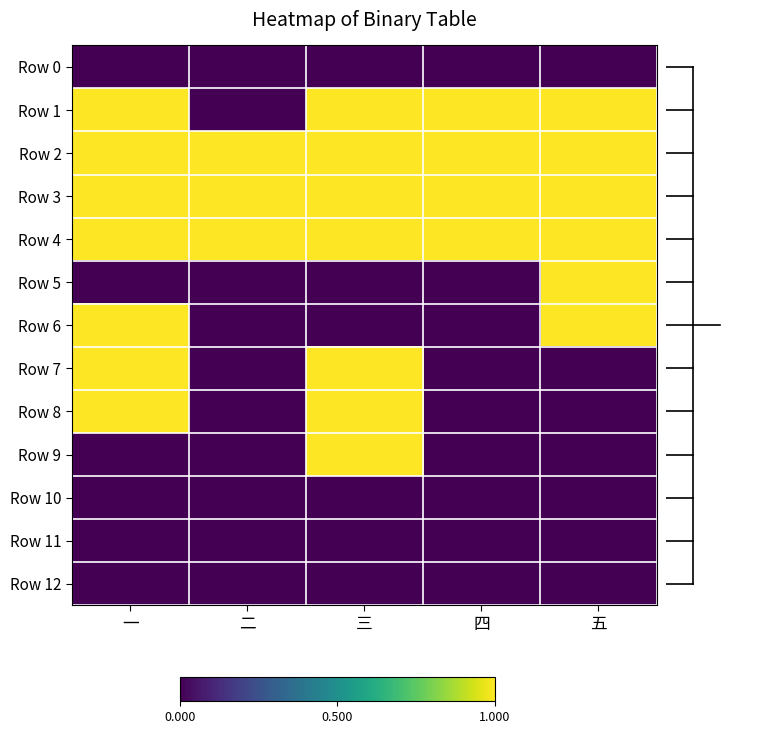

At 三, list the series in order from smallest to largest.

Row 0, Row 5, Row 6, Row 10, Row 11, Row 12, Row 1, Row 2, Row 3, Row 4, Row 7, Row 8, Row 9